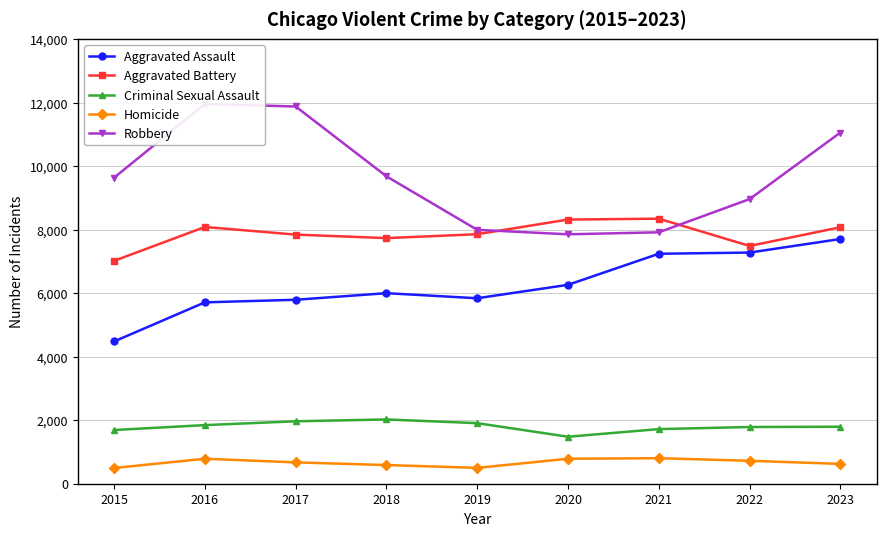

Rank the series at 2022 from lowest to highest value.

Homicide, Criminal Sexual Assault, Aggravated Assault, Aggravated Battery, Robbery